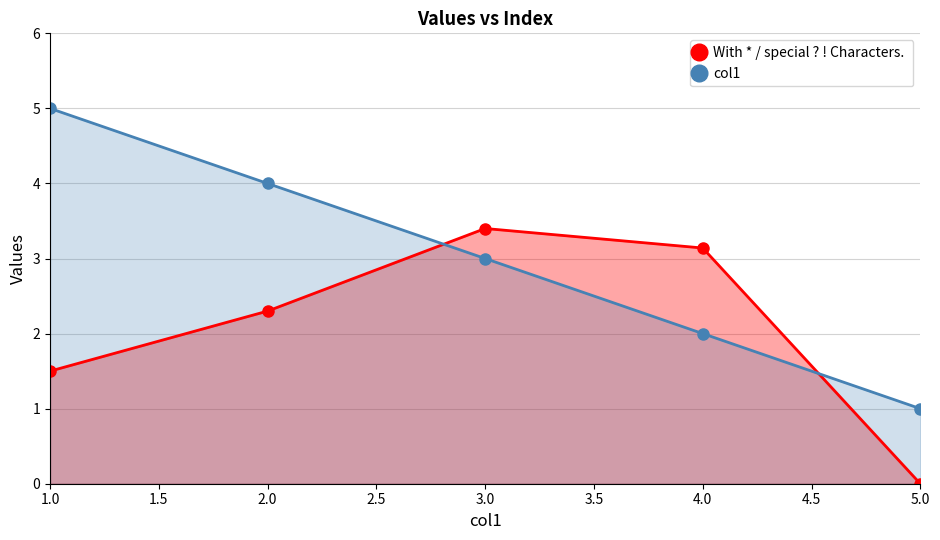

What is the sum of all With * / special ? ! Characters.  values?

10.3